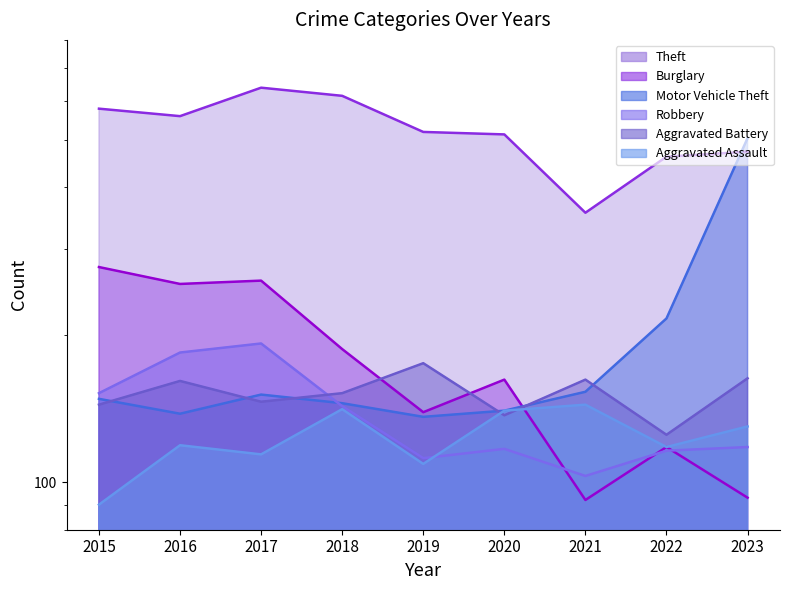

Rank the series by their maximum value, from highest to lowest.

Theft, Motor Vehicle Theft, Burglary, Robbery, Aggravated Battery, Aggravated Assault